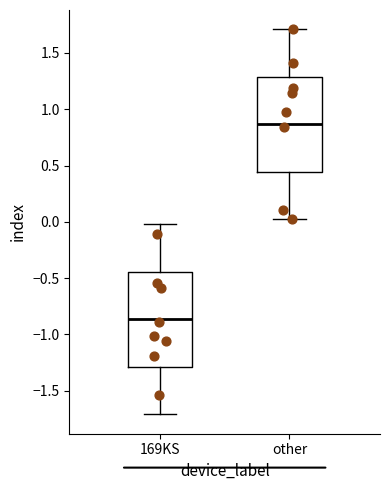

Reading left to right, read every box against the y-axis: the position of its median line, the range the box covers, and the ends of its whiskers. The values are not printed on the chart, so give them approximately, as read against the axis.

169KS: median -0.85, box -1.30 to -0.45, whiskers -1.70 to 0.00
other: median 0.85, box 0.45 to 1.30, whiskers 0.00 to 1.70